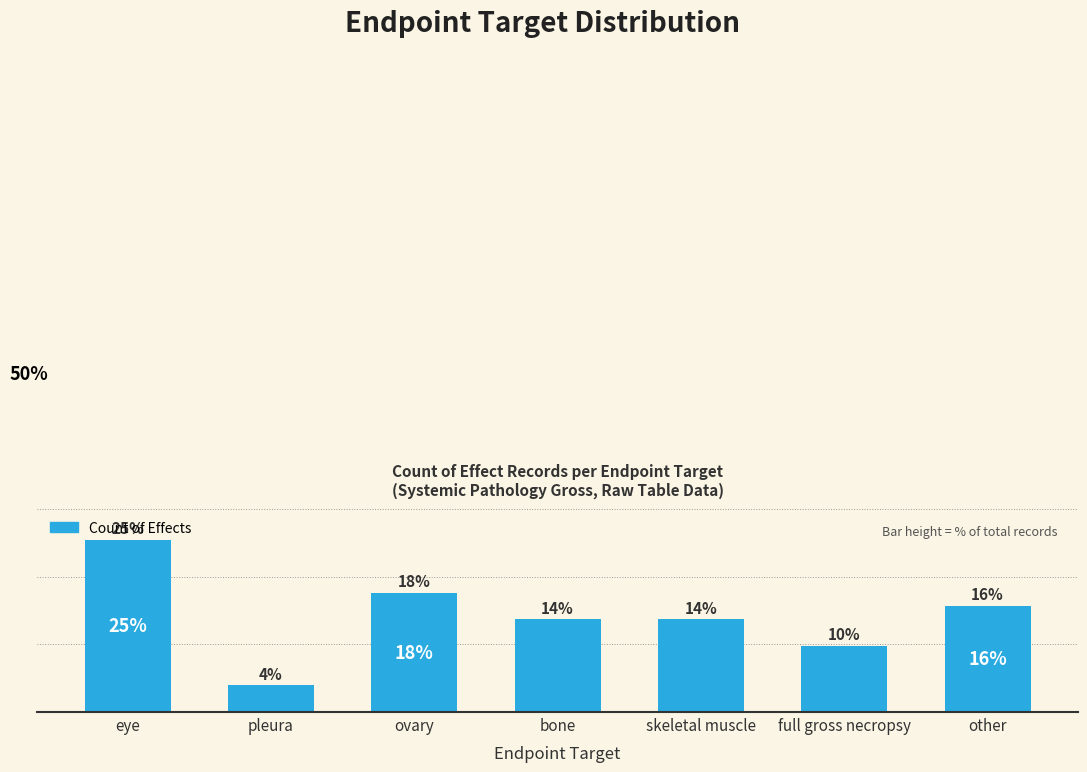

List the labels in order of value, largest first.

eye, ovary, other, bone, skeletal muscle, full gross necropsy, pleura